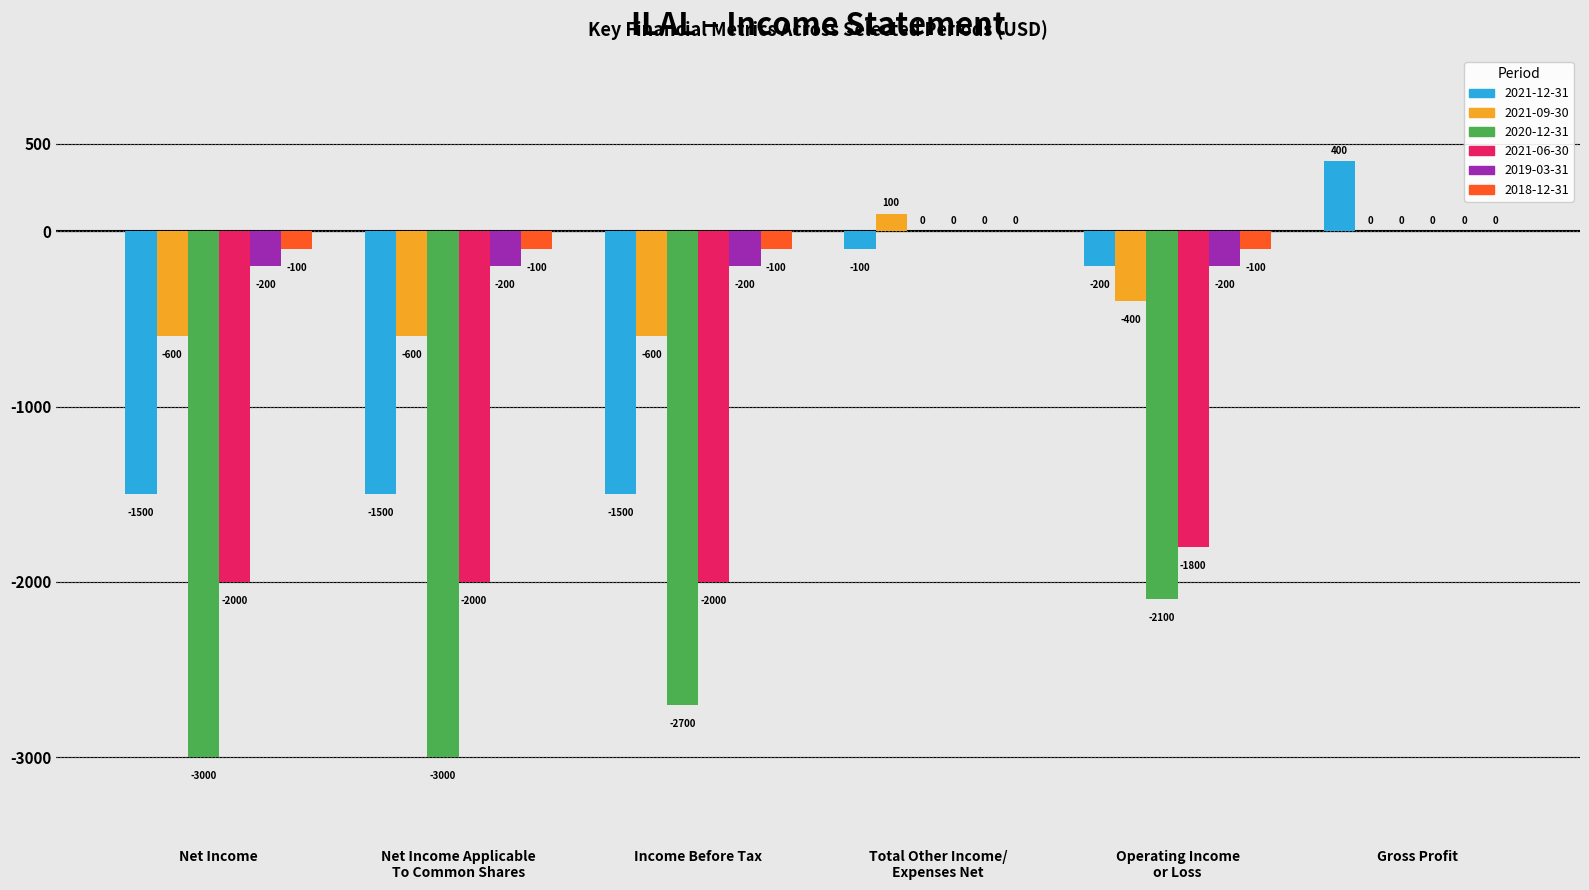

What is the average value of the 2021-12-31 series?

-733